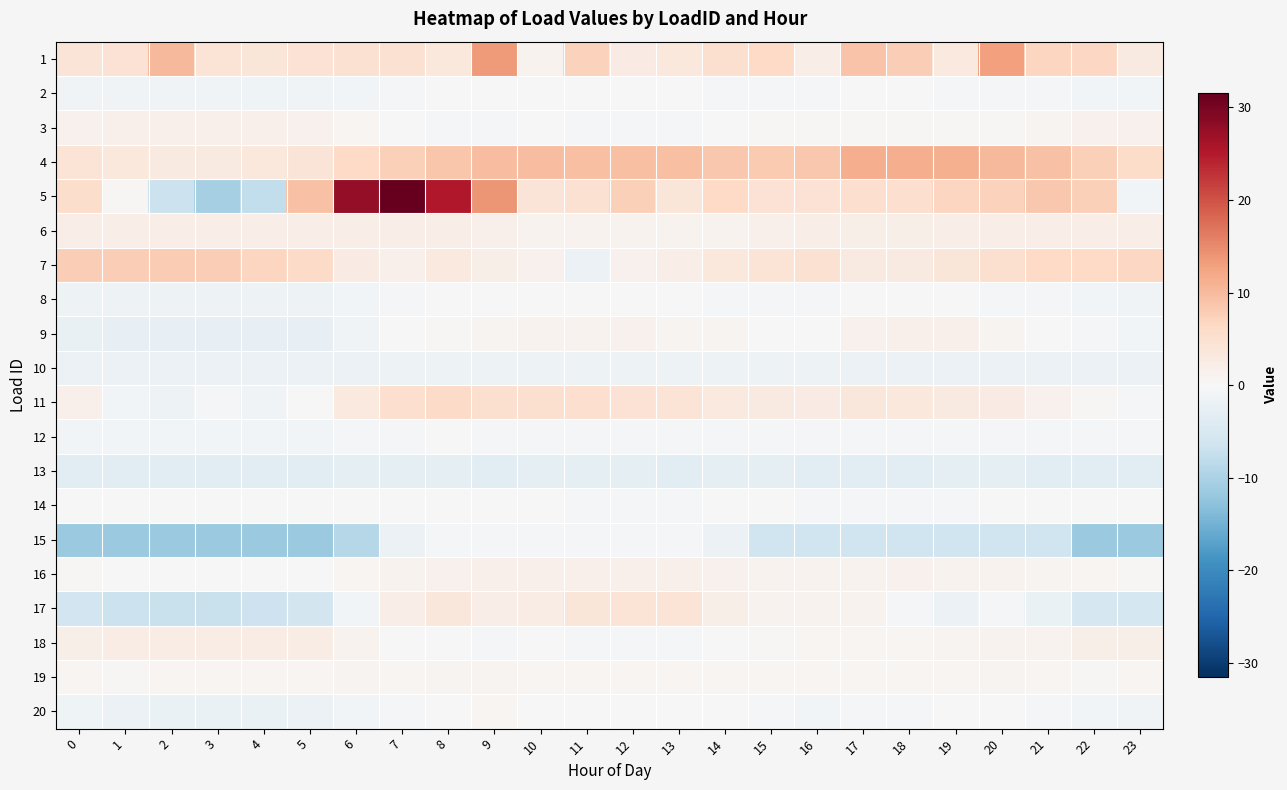

At 0, list the series in order from largest to smallest.

7, 5, 4, 1, 6, 18, 11, 3, 19, 16, 14, 12, 2, 20, 8, 10, 9, 13, 17, 15